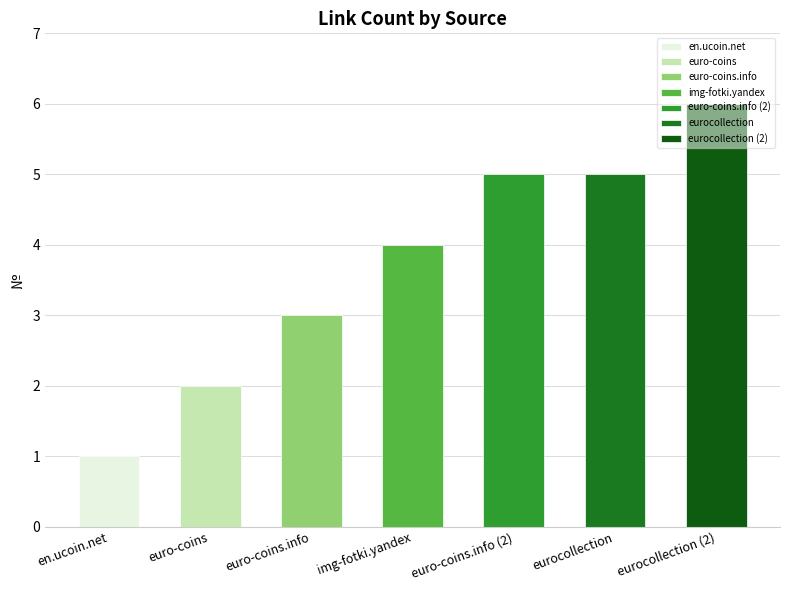

True or false: the data shows 8 at euro-coins.info (2).

False